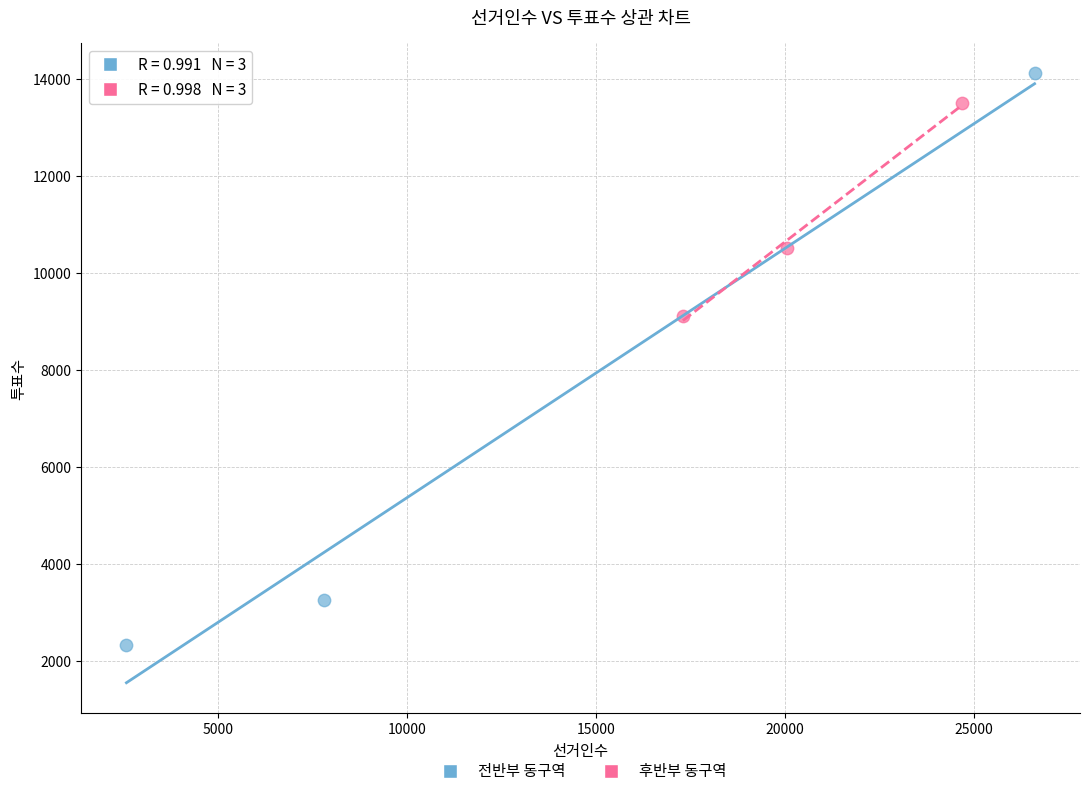

Which series contains the highest Y value?

전반부 동구역